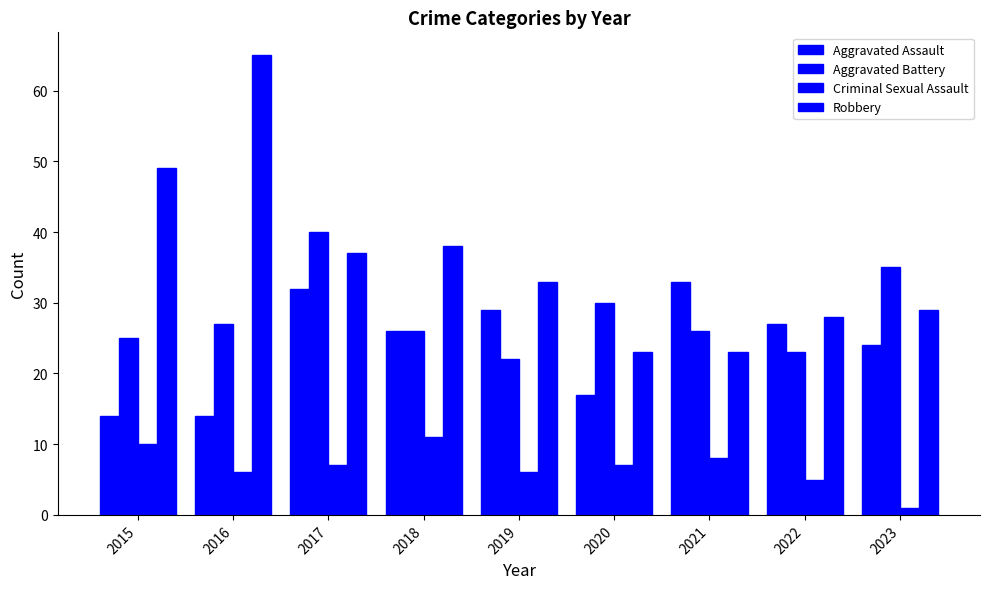

Reading left to right, transcribe all the data shown in this chart.

Aggravated Assault: 14	14	32	26	29	17	33	27	24
Aggravated Battery: 25	27	40	26	22	30	26	23	35
Criminal Sexual Assault: 10	6	7	11	6	7	8	5	1
Robbery: 49	65	37	38	33	23	23	28	29